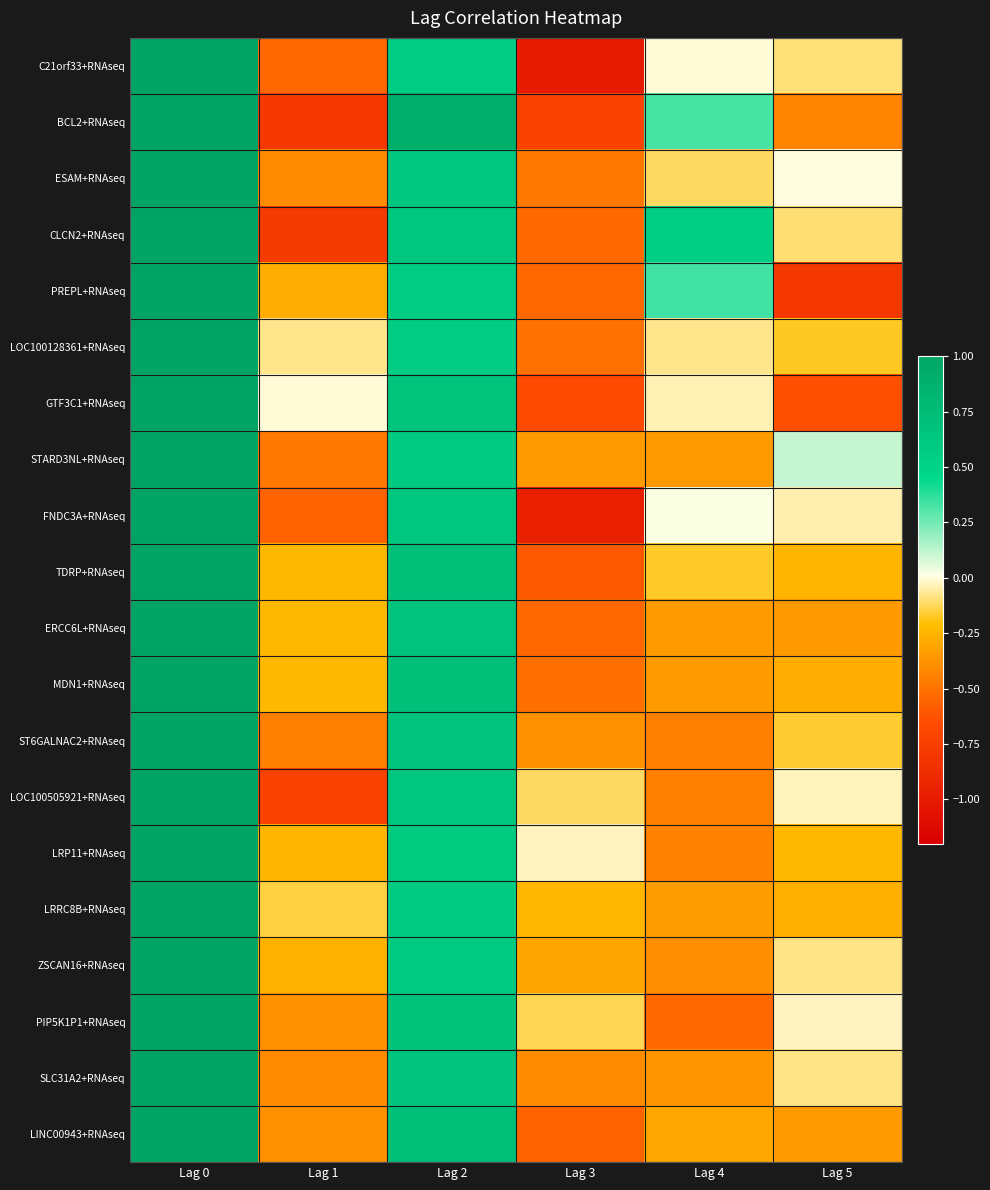

Which label corresponds to the largest value in the chart?

Lag 0